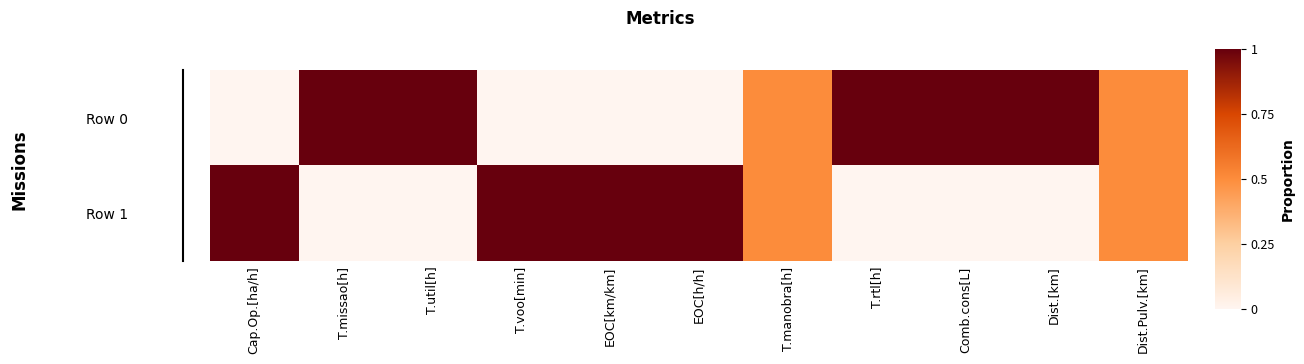

List the series in order of their peak value, highest first.

Row 0, Row 1